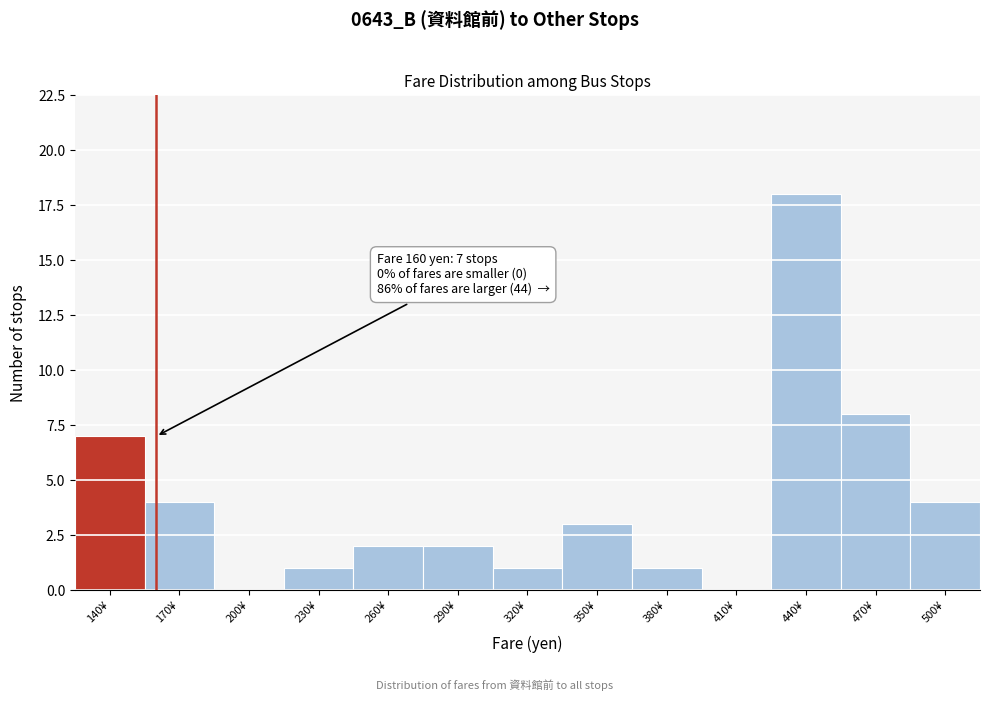

Reading right to left, transcribe all the data shown in this chart.

500¥=4	470¥=8	440¥=18	410¥=0	380¥=1	350¥=3	320¥=1	290¥=2	260¥=2	230¥=1	200¥=0	170¥=4	140¥=7